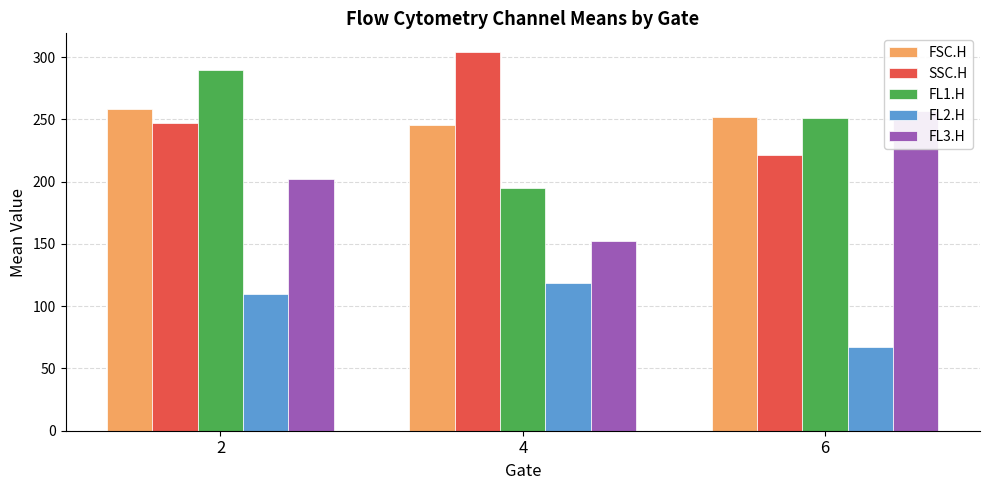

How many bars are there in each group?

5